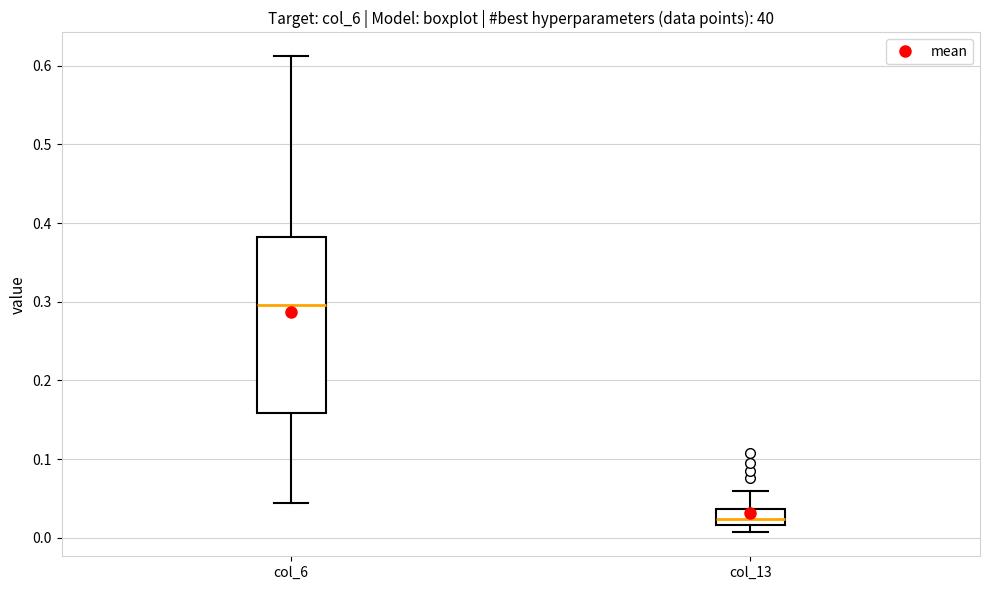

Which box has the lowest median line?

col_13